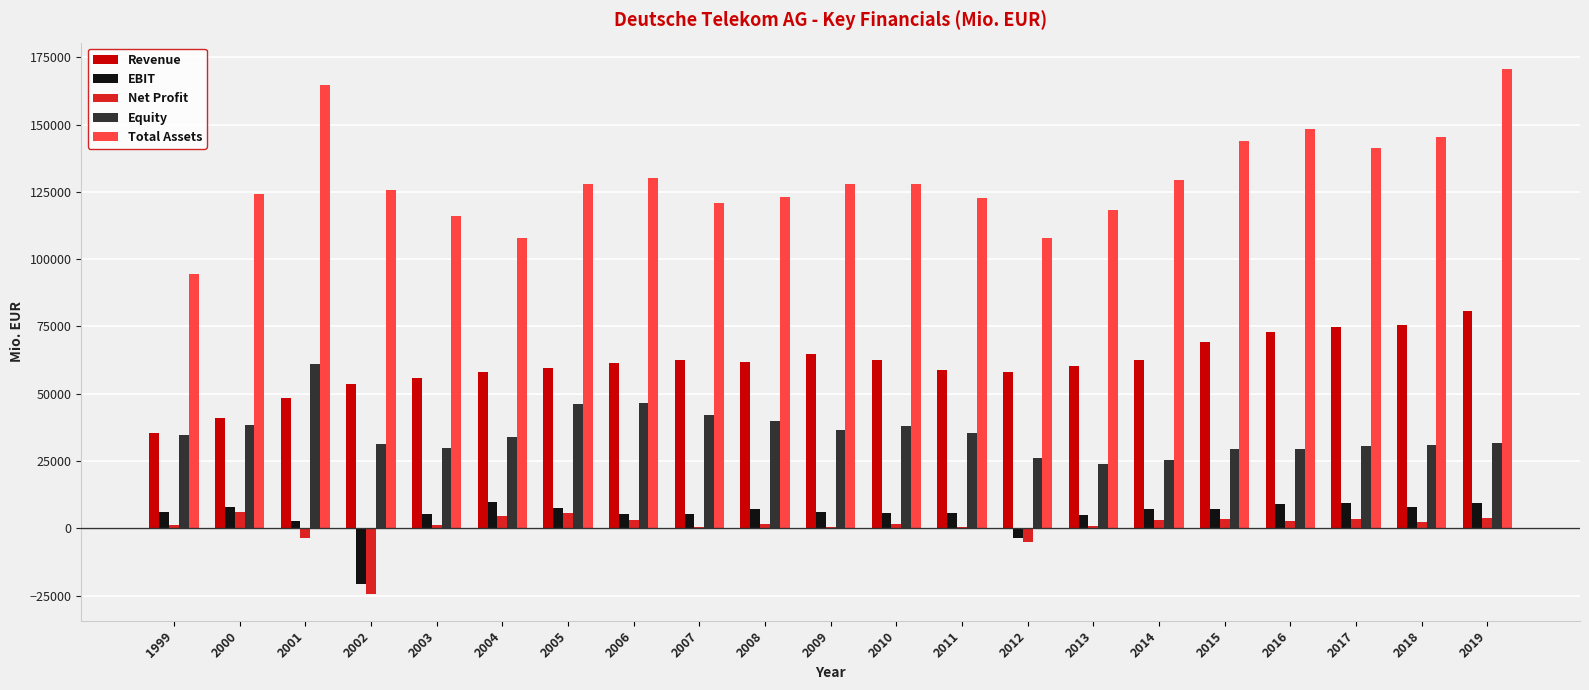

What is the maximum value for Equity?

60994